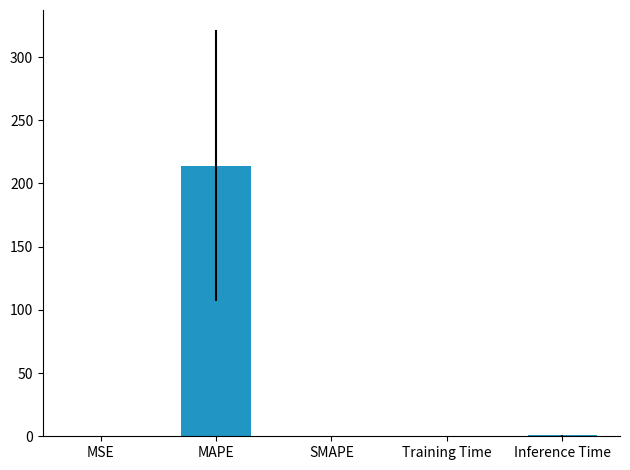

Is it true that the value at MAPE is 214.1?

True